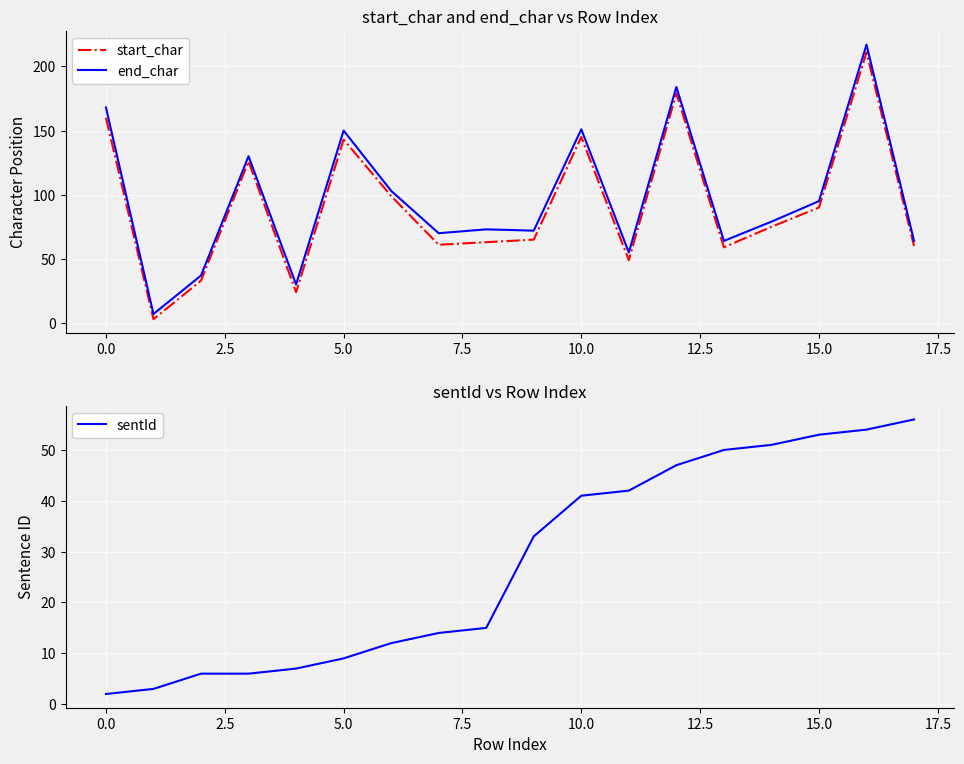

The sentId series shows 0 at 0.0. True or false?

False